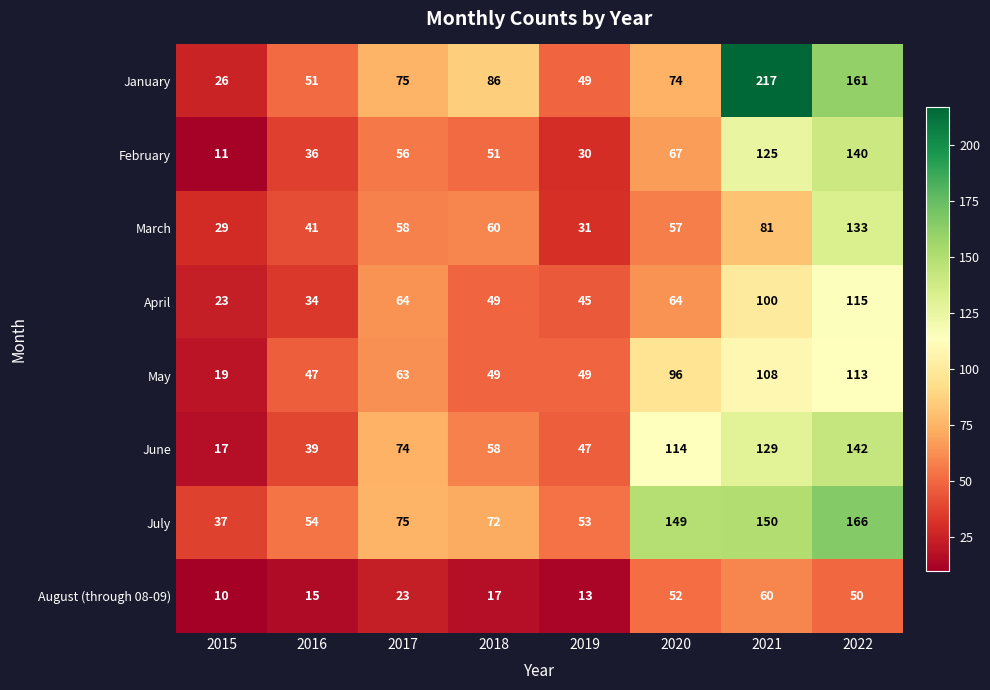

True or false: June has a value of 47 at 2019.

True